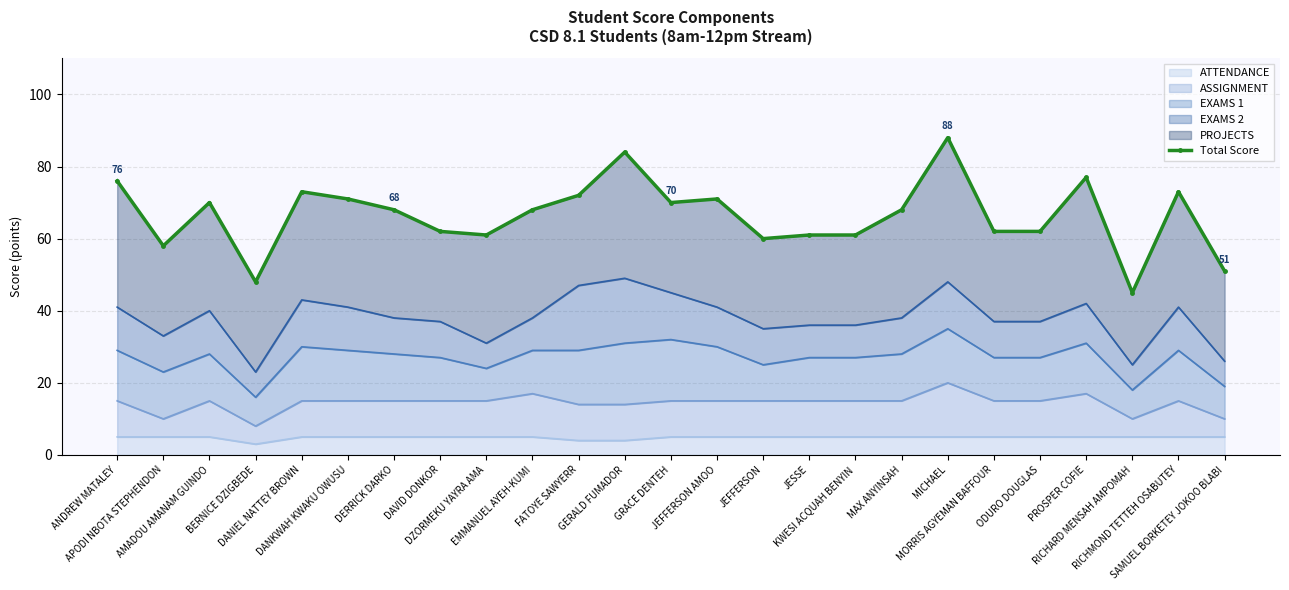

Reading left to right, list all the values displayed in this chart.

76	58	70	48	73	71	68	62	61	68	72	84	70	71	60	61	61	68	88	62	62	77	45	73	51